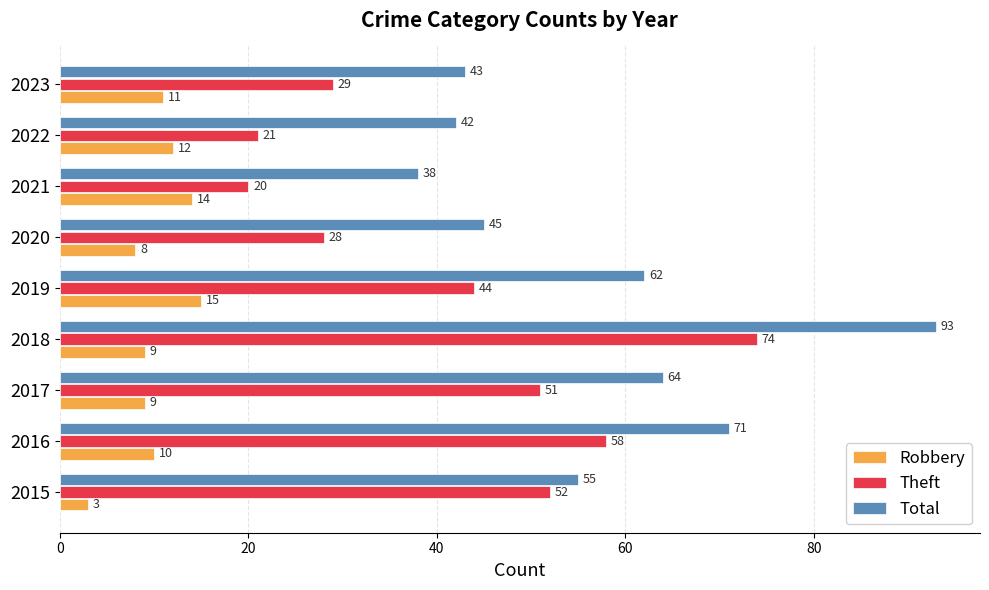

Which series has the widest spread of values?

Total